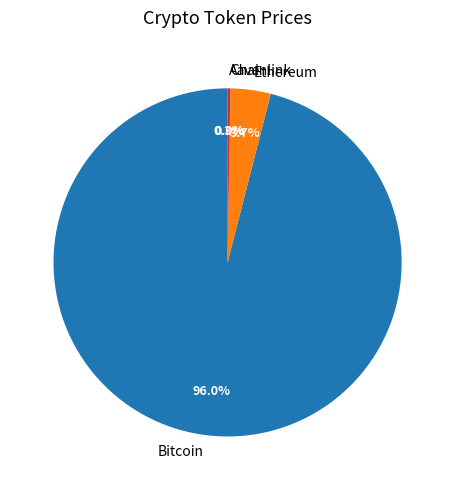

Do Bitcoin and Ethereum together represent more than half of the pie?

Yes